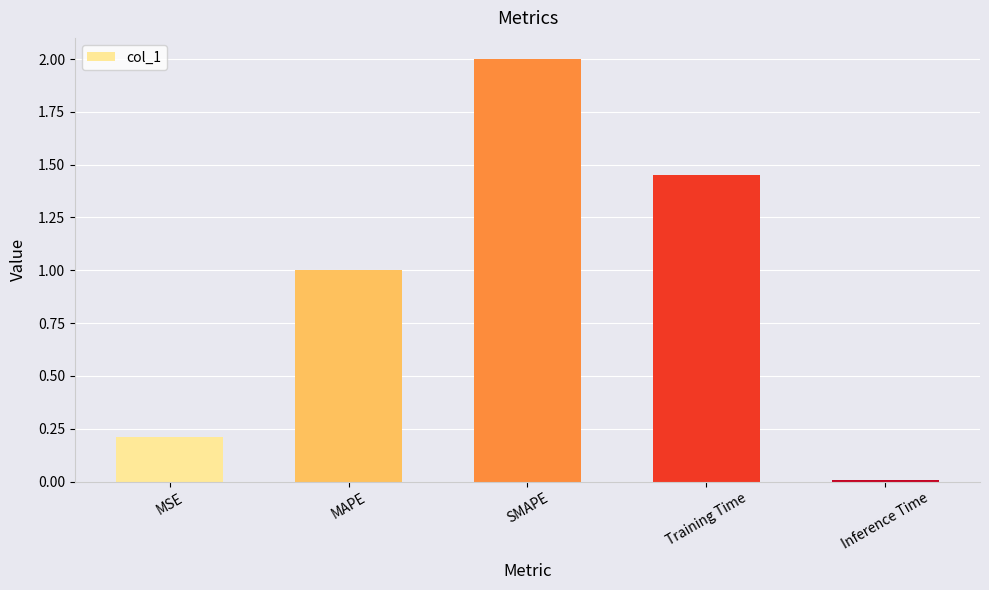

Read the value at MAPE.

1.0